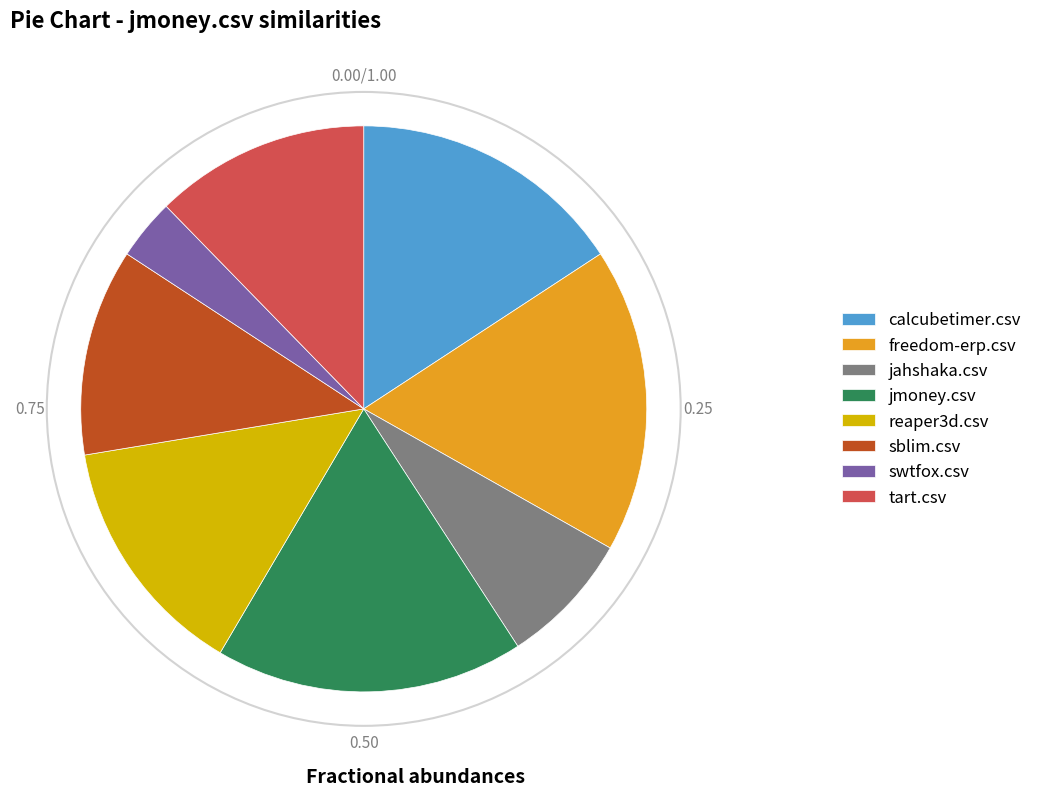

Does any single category account for the majority?

No